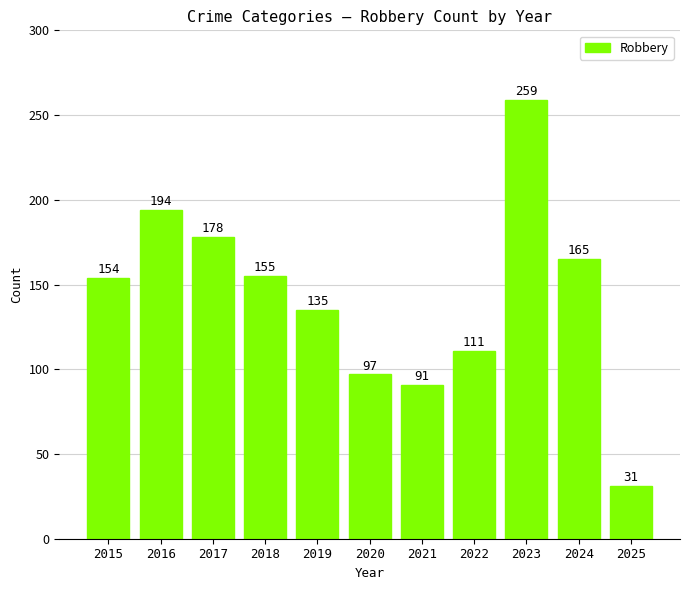

What is the ratio of the value at 2023 to the value at 2019?

1.9